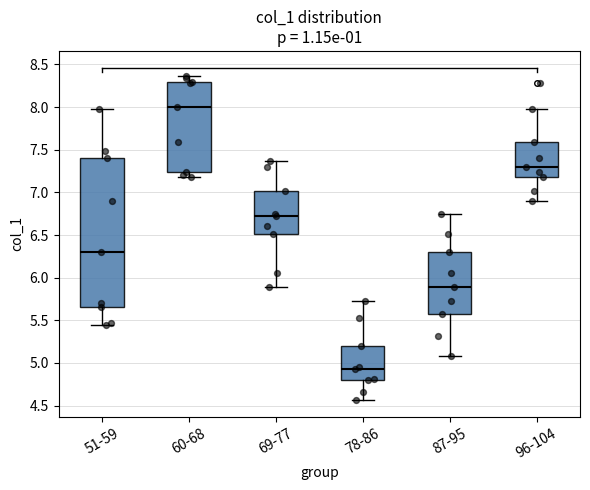

Which box has the lowest median line?

78-86